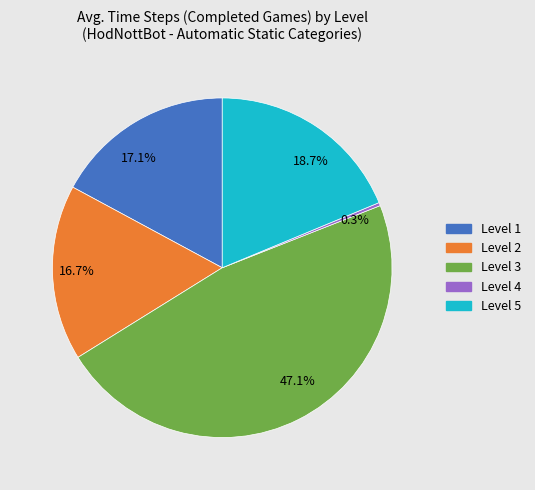

Is the sum of 47.1% and 18.7% greater than half?

Yes